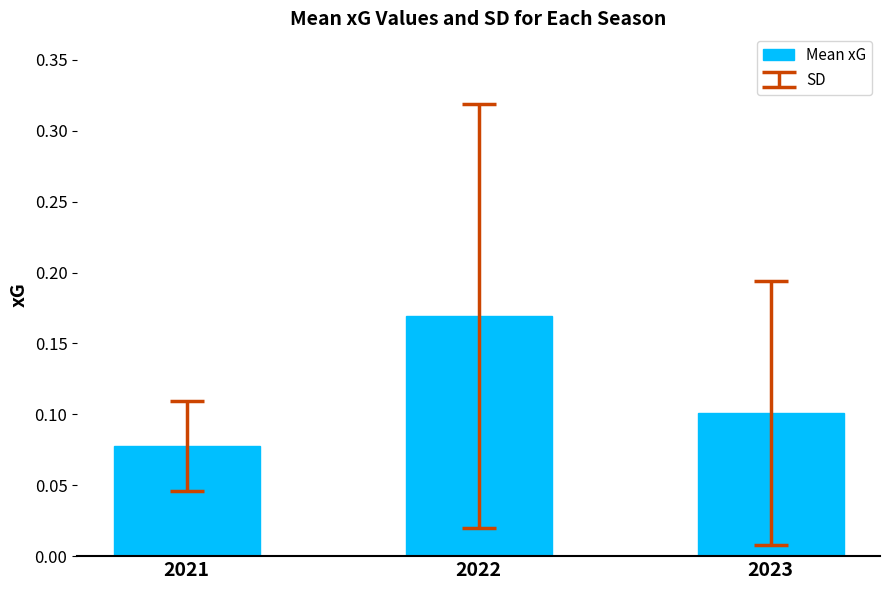

Rank the categories by value from lowest to highest.

2021, 2023, 2022